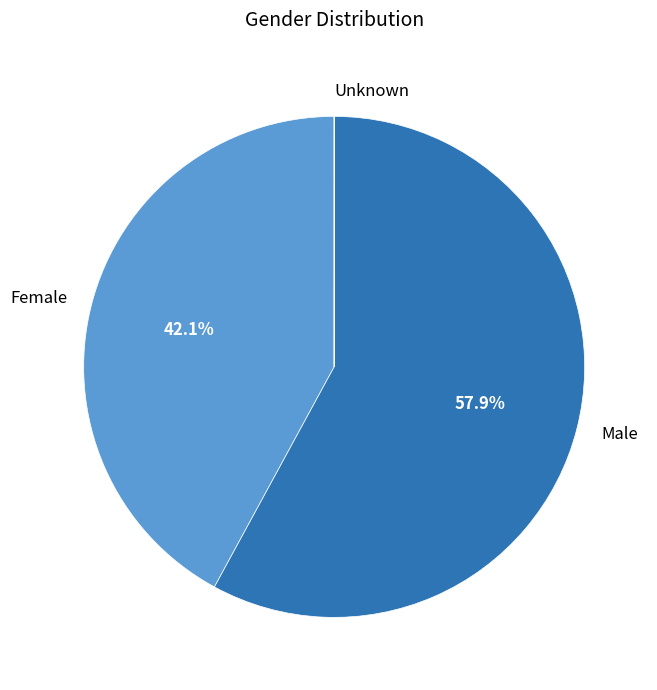

What percentage is NOT represented by Male?

42.1%